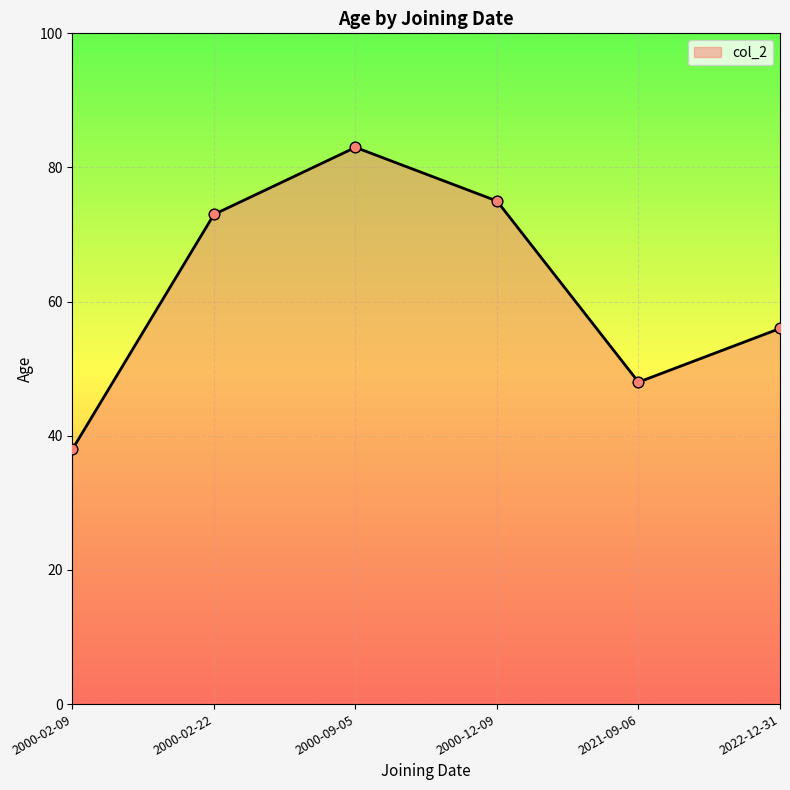

What is the ratio of the value at 2021-09-06 to the value at 2000-12-09?

0.6